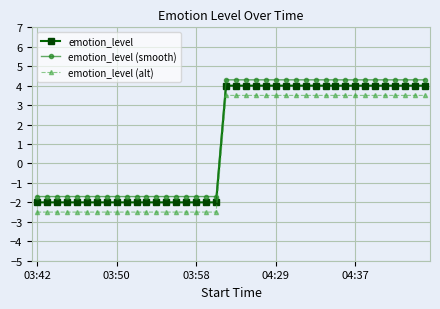

What is the highest value of the emotion_level series?

4.0